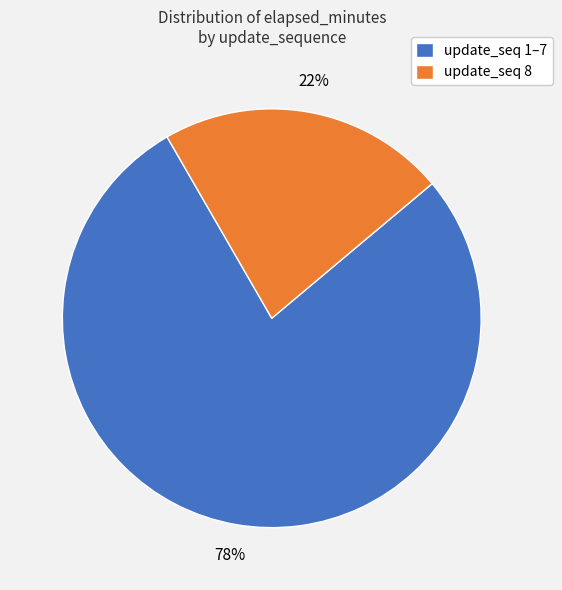

The update_seq 8 slice represents 31% of the pie. True or false?

False